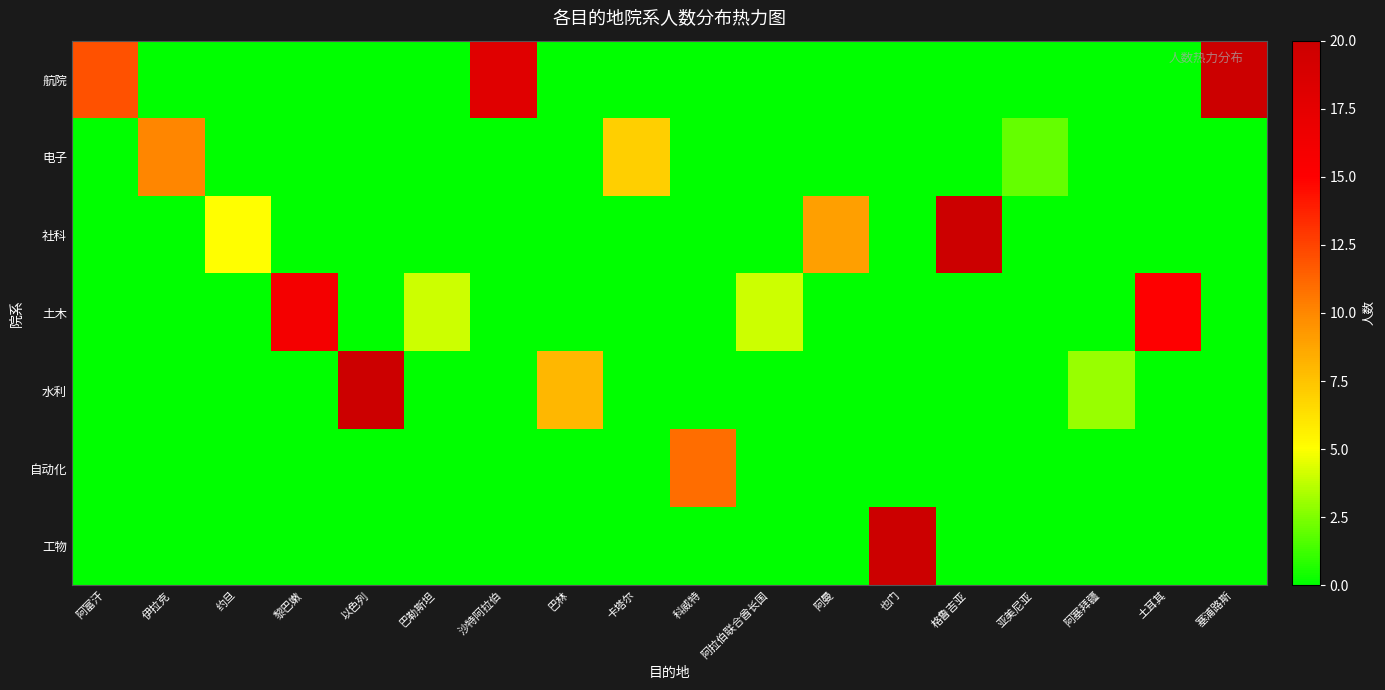

What is the total value across all series at 约旦?

5